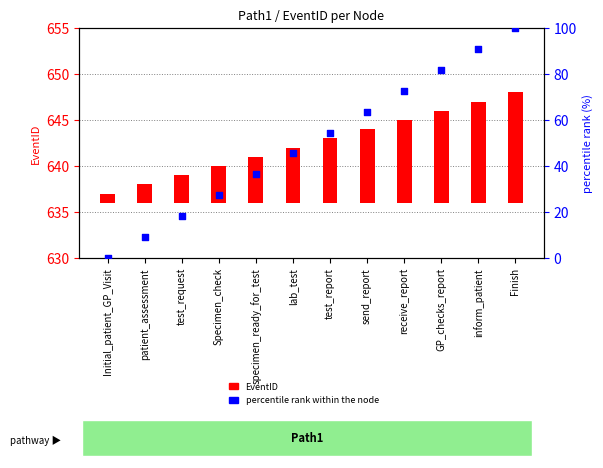

At how many categories does at least one series exceed 91?

1